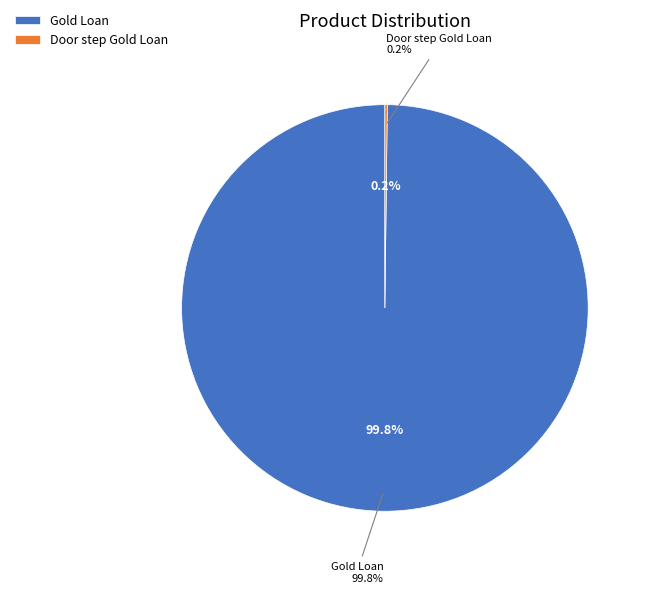

Is there any slice that represents more than half of the pie?

Yes